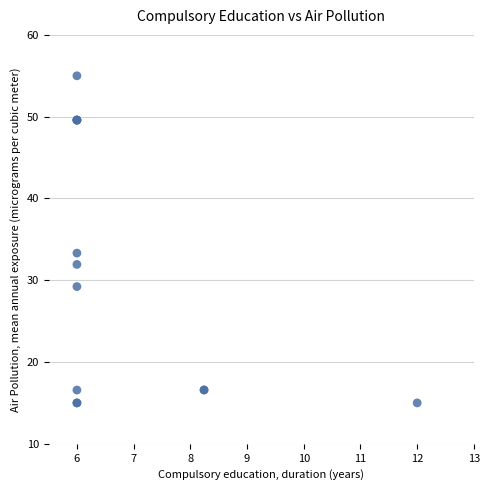

What Y value in the scatter plot is closest to 35?

33.3